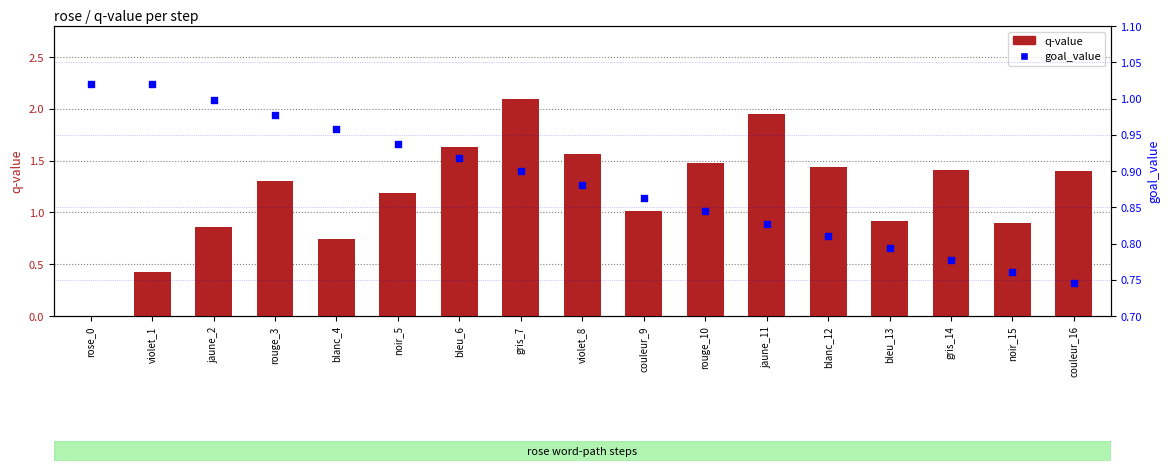

Which series reaches the maximum Y coordinate?

q-value